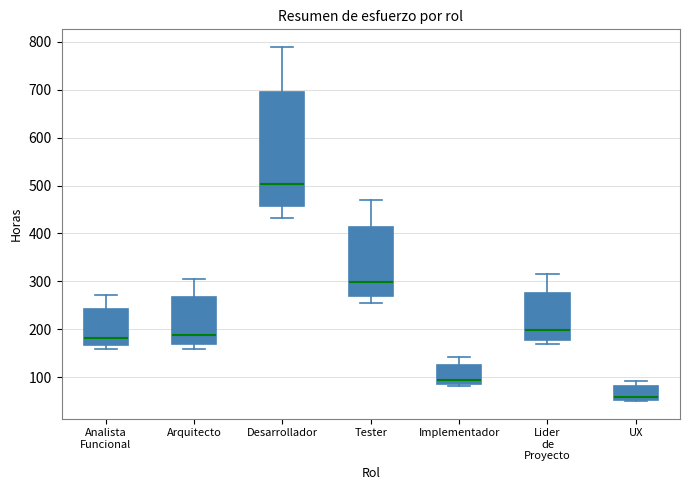

Reading left to right, transcribe this box plot: for each box, give where its median line is, the range the box spans, and where its two whiskers end, as read against the y-axis. The values are not printed on the chart, so give them approximately, as read against the axis.

Analista Funcional: median 180, box 170 to 240, whiskers 160 to 270
Arquitecto: median 190, box 170 to 270, whiskers 160 to 310
Desarrollador: median 500, box 460 to 690, whiskers 430 to 790
Tester: median 300, box 270 to 410, whiskers 260 to 470
Implementador: median 90 (just above the box's lower edge), box 90 to 130, whiskers 80 to 140
Lider de Proyecto: median 200, box 180 to 280, whiskers 170 to 320
UX: median 60, box 50 to 80, whiskers 50 to 90